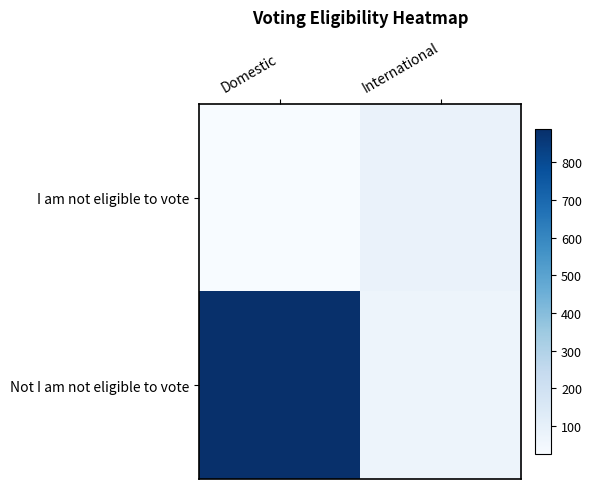

List the series in order of their peak value, lowest first.

I am not eligible to vote, Not I am not eligible to vote